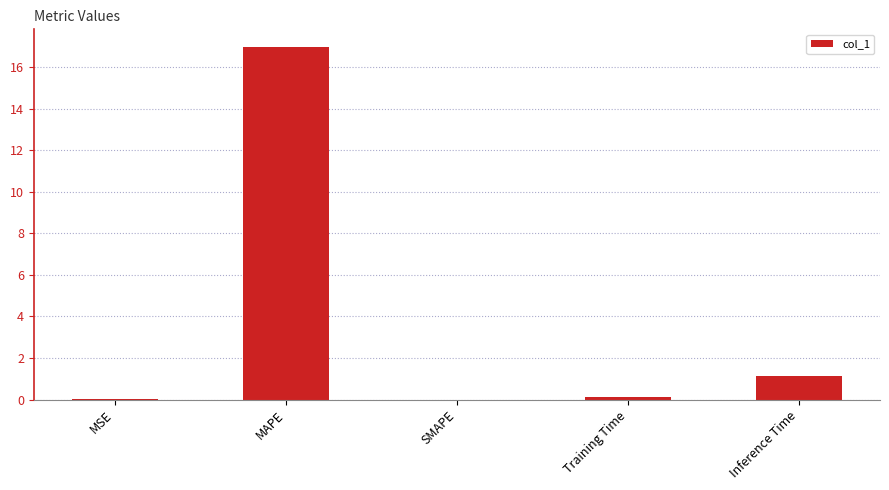

What is the sum of all values?

18.2